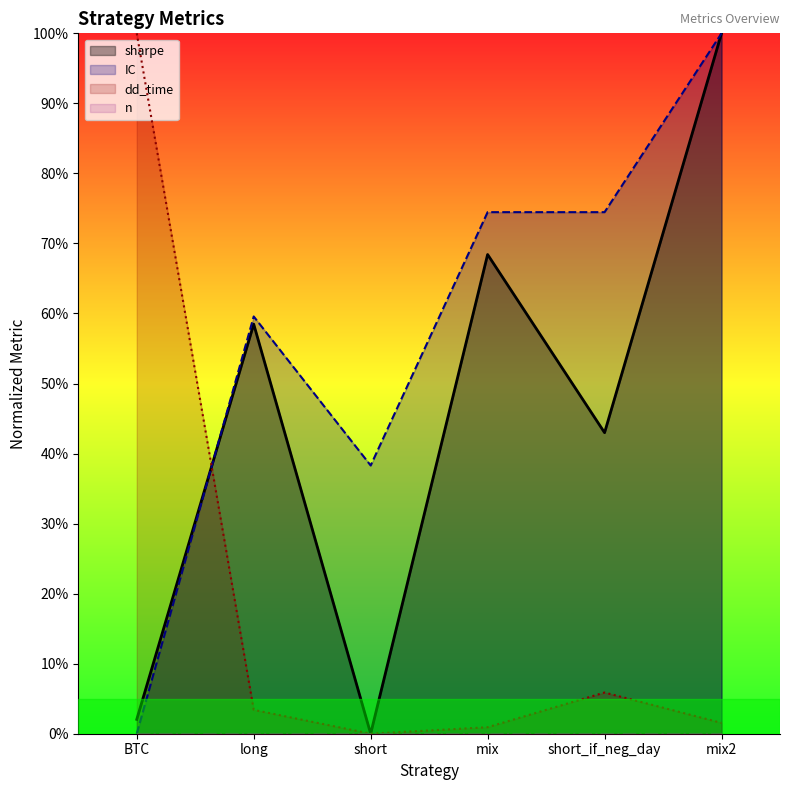

Count the number of categories in the chart.

6